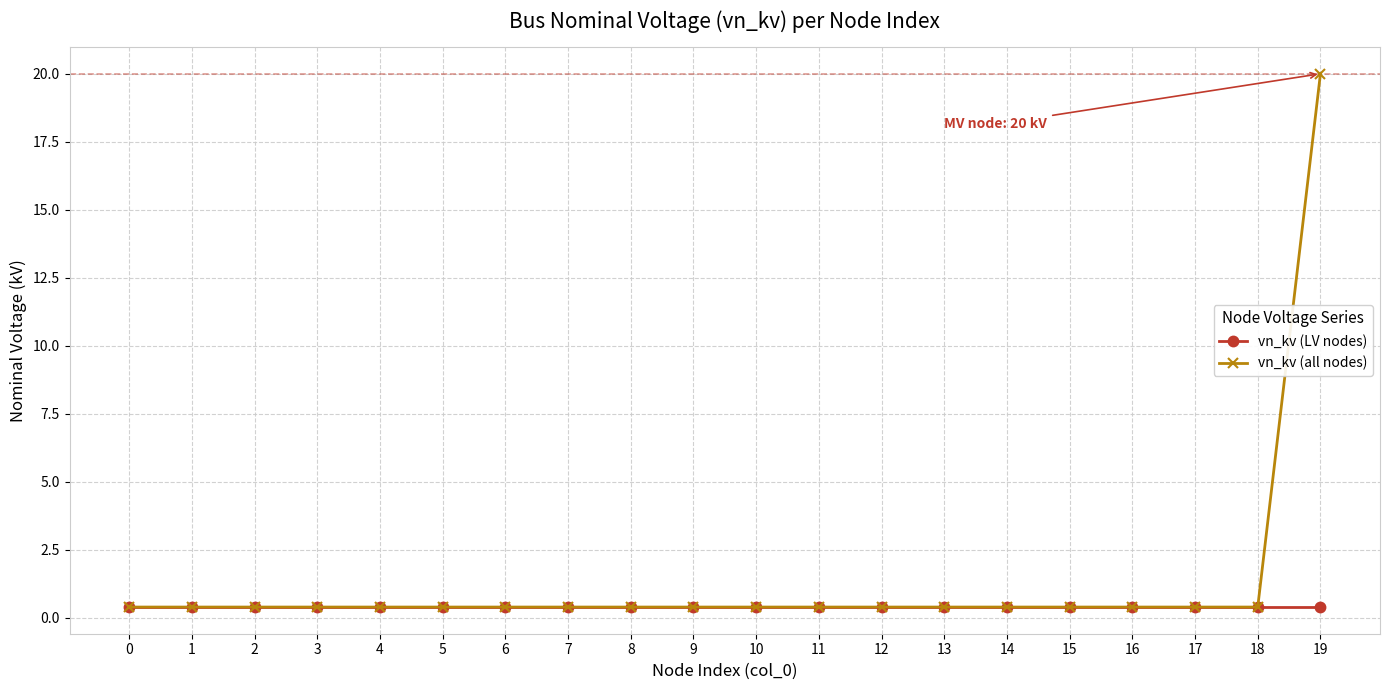

The vn_kv (all nodes) series shows 0.4 at 11. True or false?

True